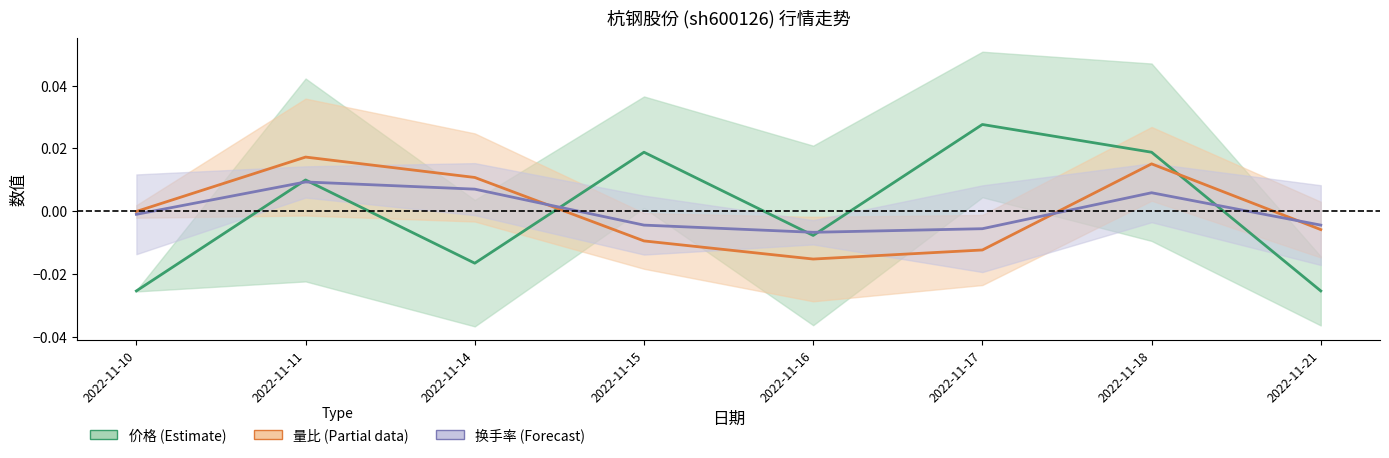

Which category has the highest value in the 换手率 (中线) series?

2022-11-11